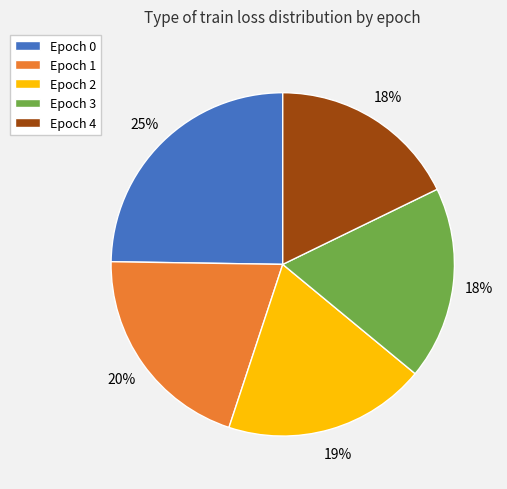

Combined, do Epoch 1 and Epoch 2 account for over 50%?

No